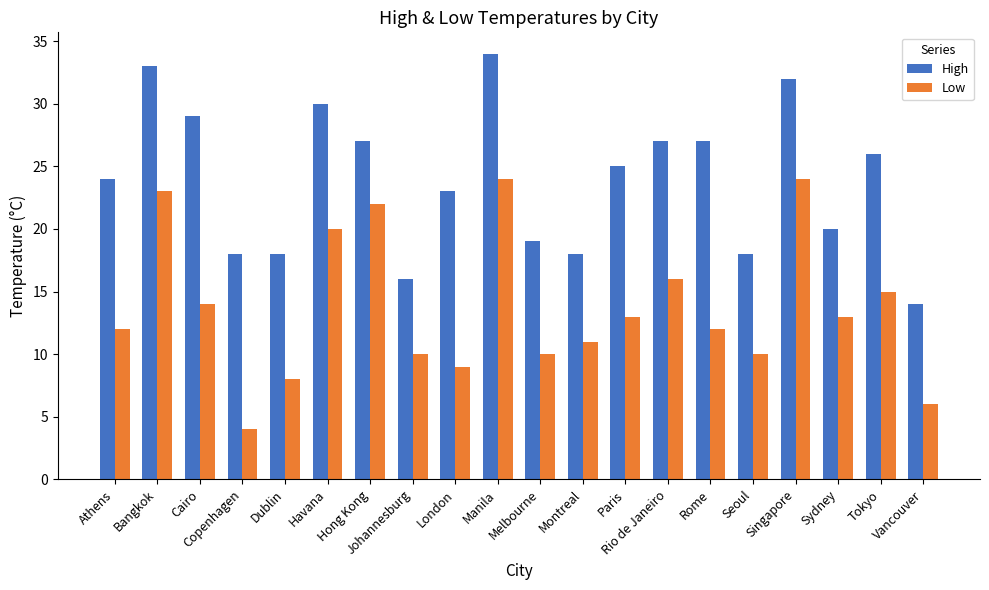

How many values in the Low series are below 13?

10